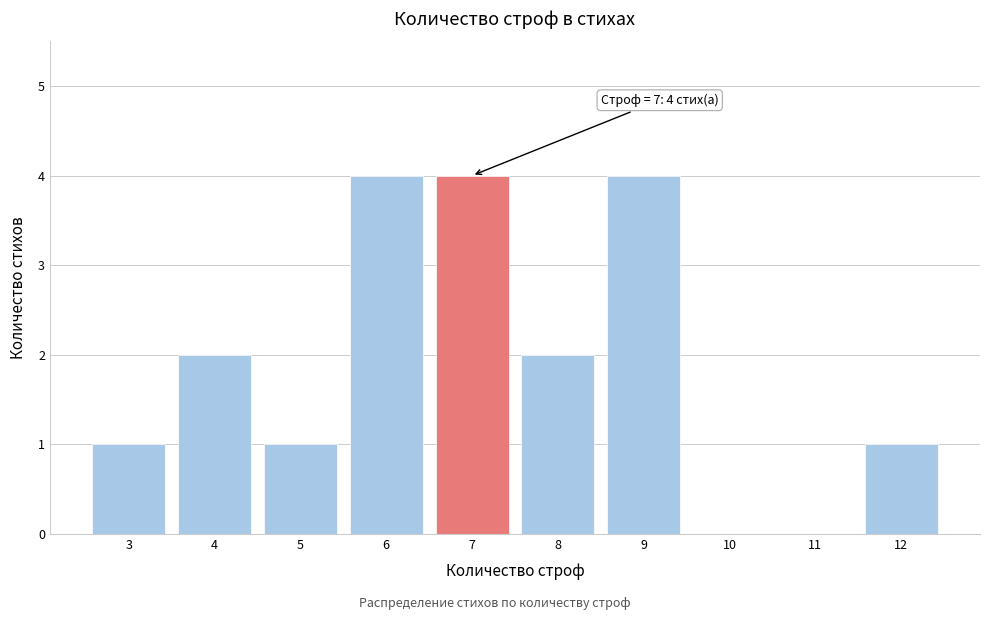

Reading left to right, what are all the values shown in this chart?

3=1	4=2	5=1	6=4	7=4	8=2	9=4	10=0	11=0	12=1